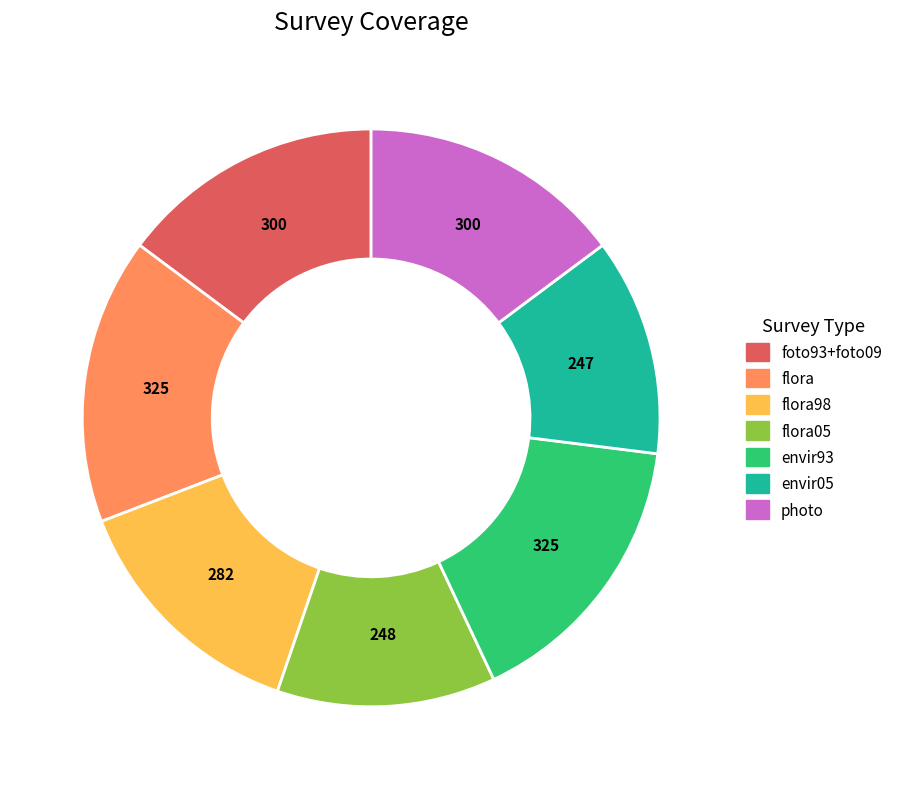

Is there any slice that represents more than half of the pie?

No